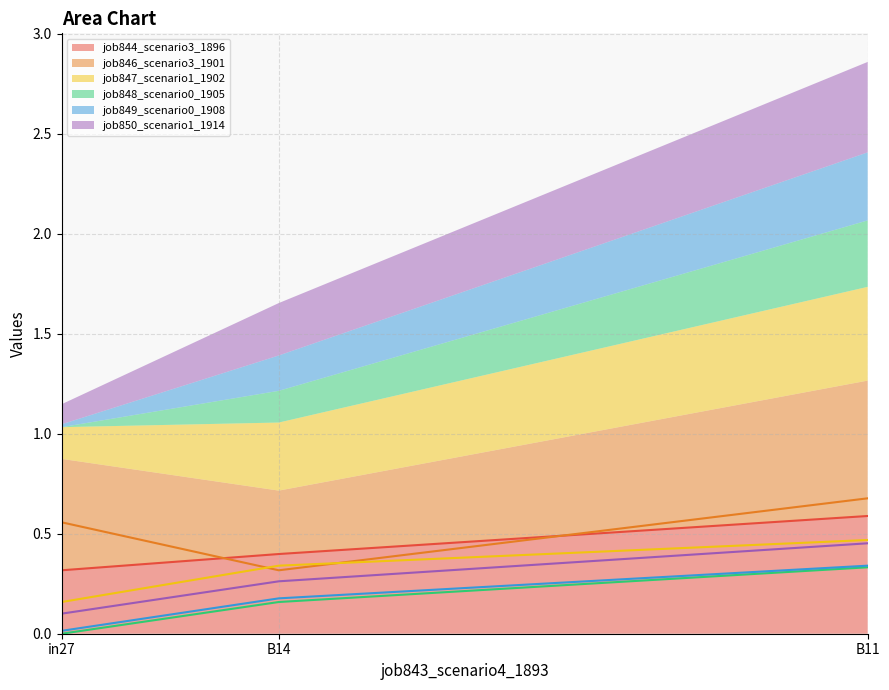

What is the difference between the highest and lowest values at in27?

0.6